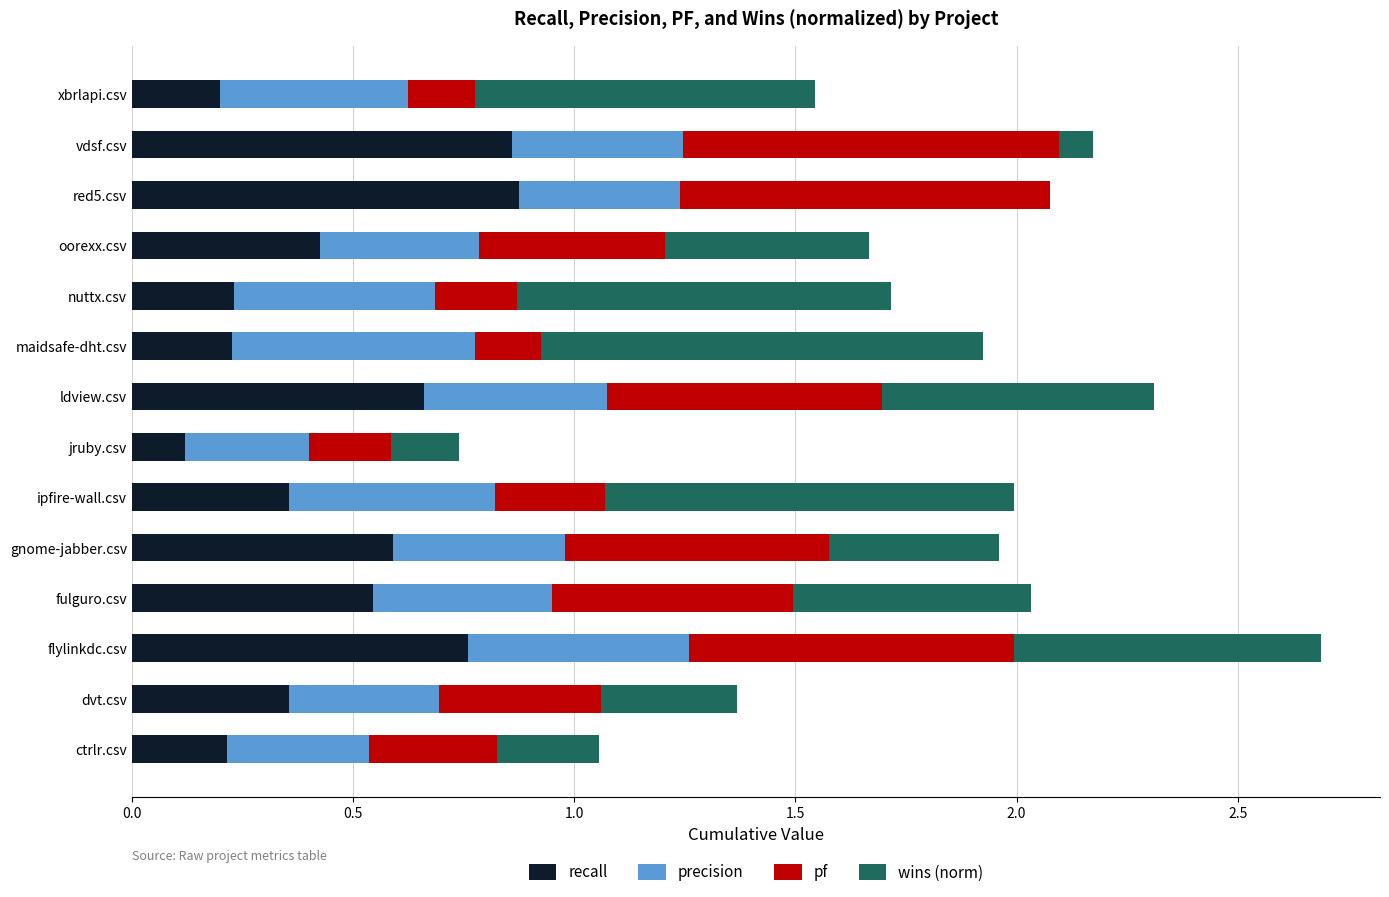

At which category is the sum across all series the highest?

flylinkdc.csv